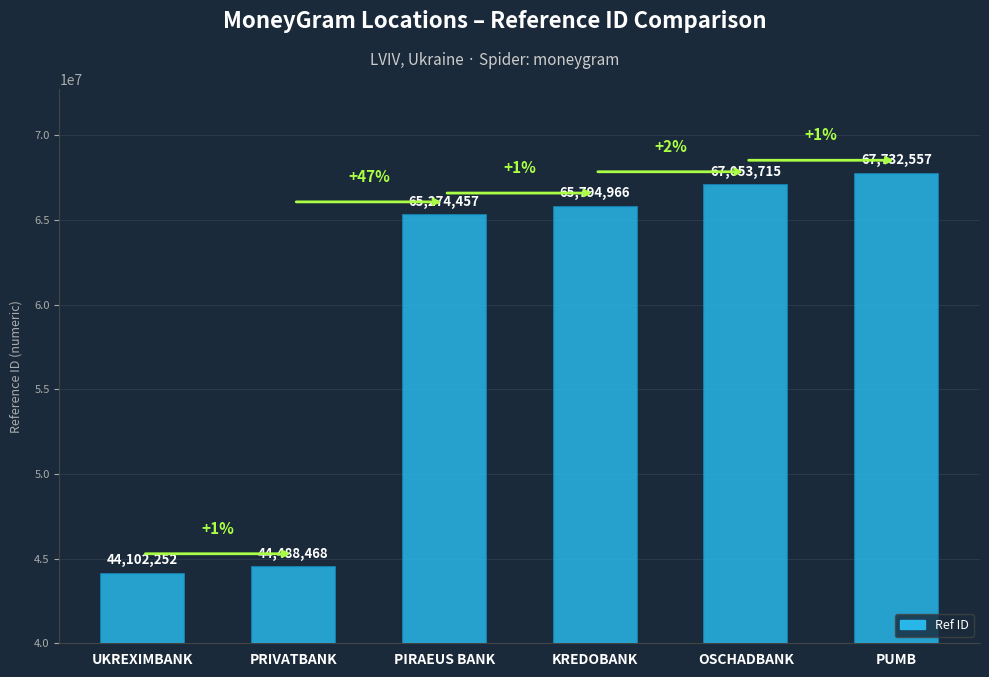

Count the number of data series in this chart.

1